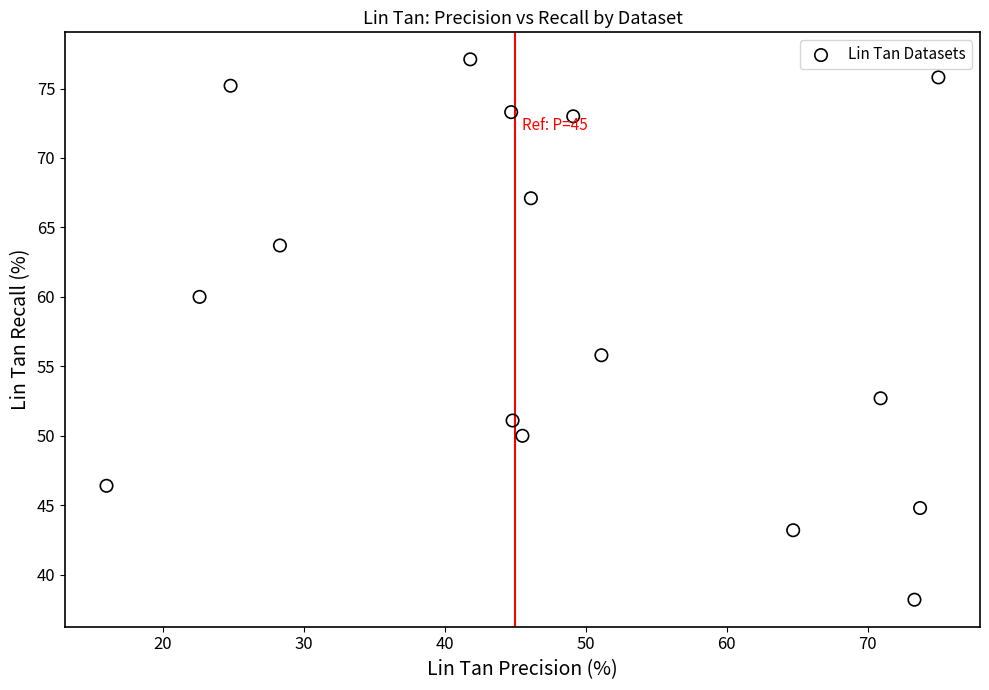

What is the range of X values (max minus min)?

59.0